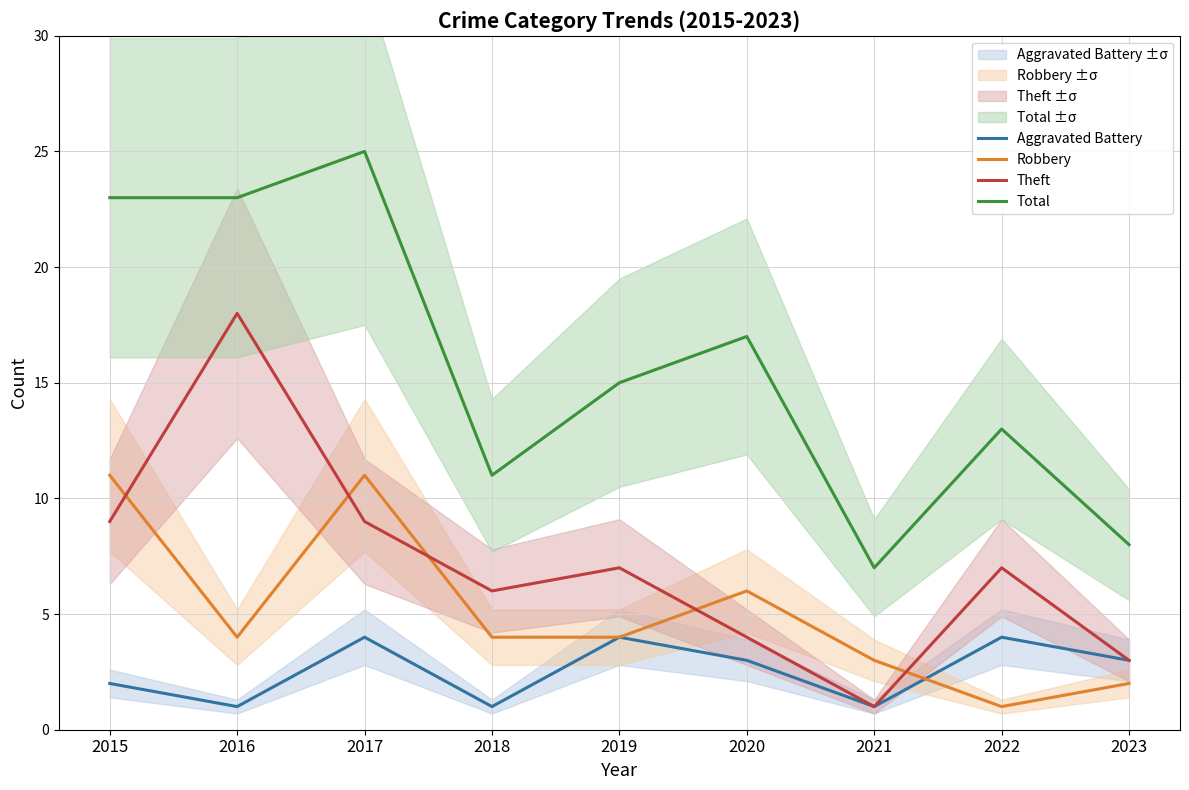

What is the difference between the maximum and minimum values in the Total series?

18